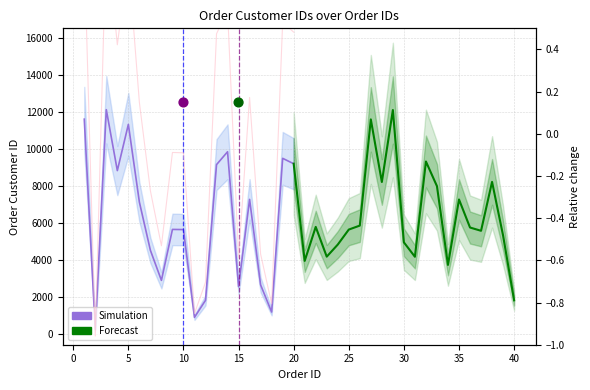

What is the change in value from 6 to 12?

-5293